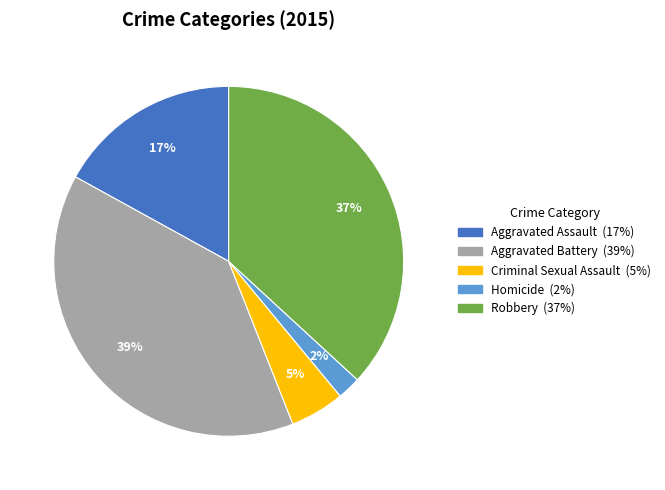

Count the number of slices in the pie.

5